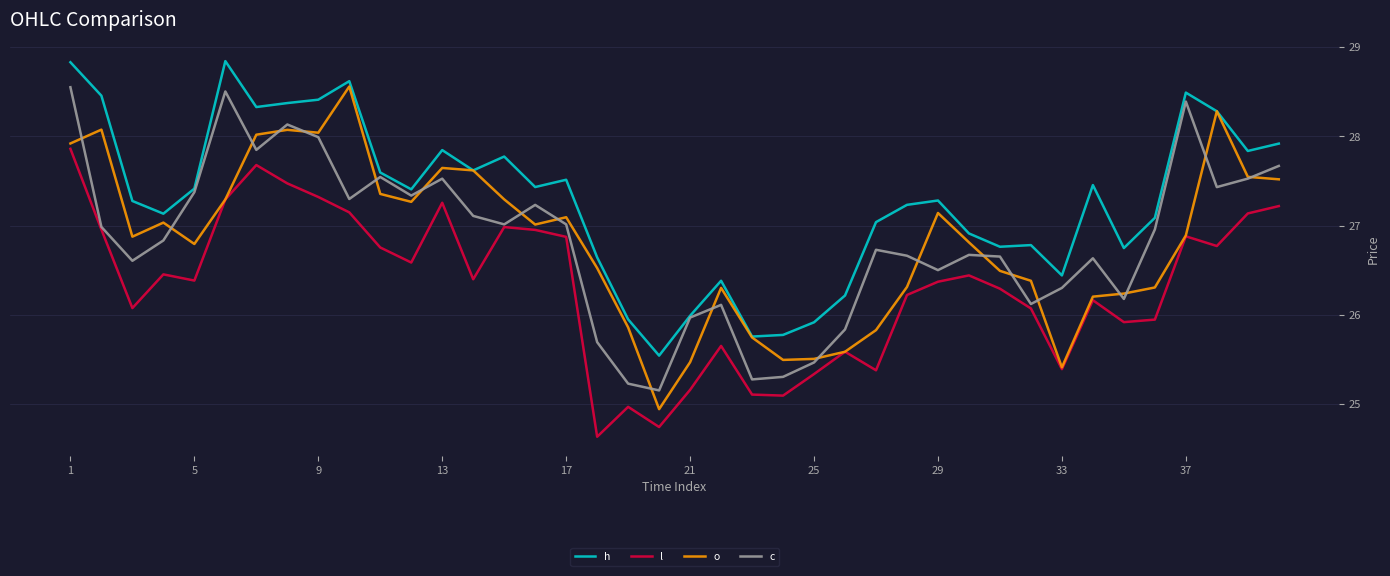

Which series has the largest total across all categories?

h